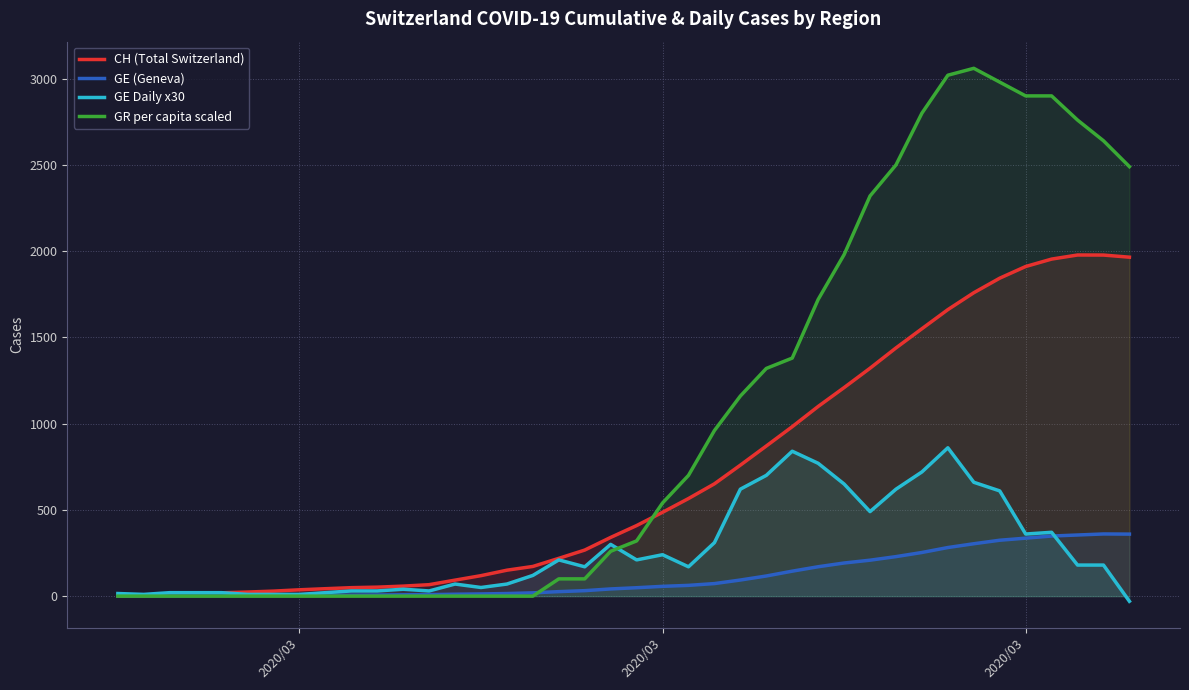

Does the chart display data point markers on the line(s)?

No